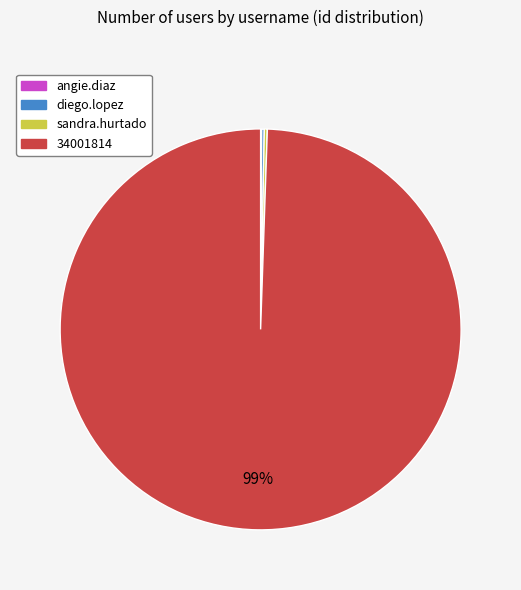

Is 34001814 the majority of the pie?

Yes